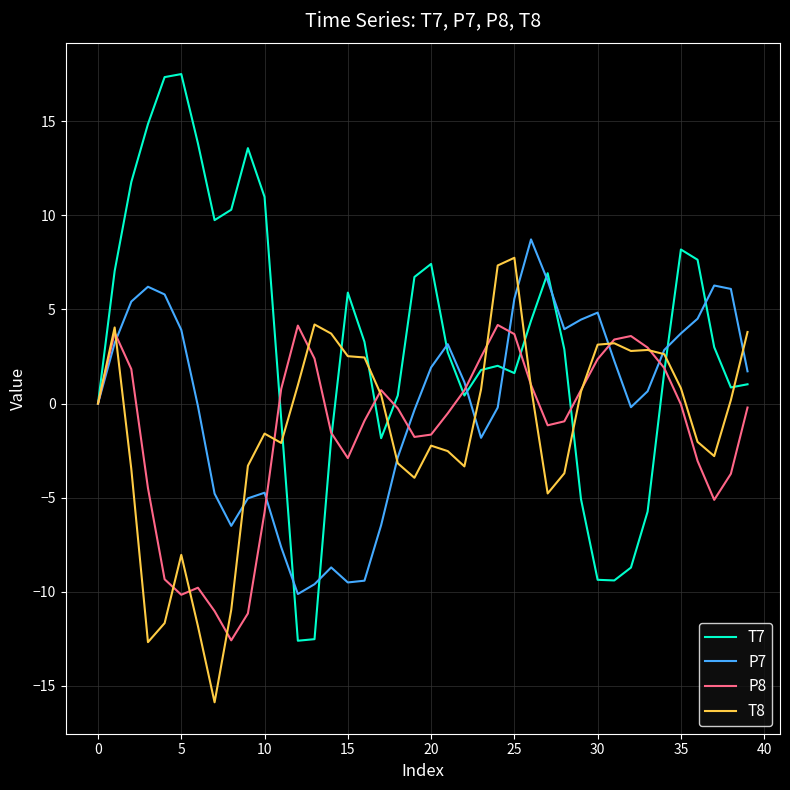

Which series has the widest spread of values?

T7